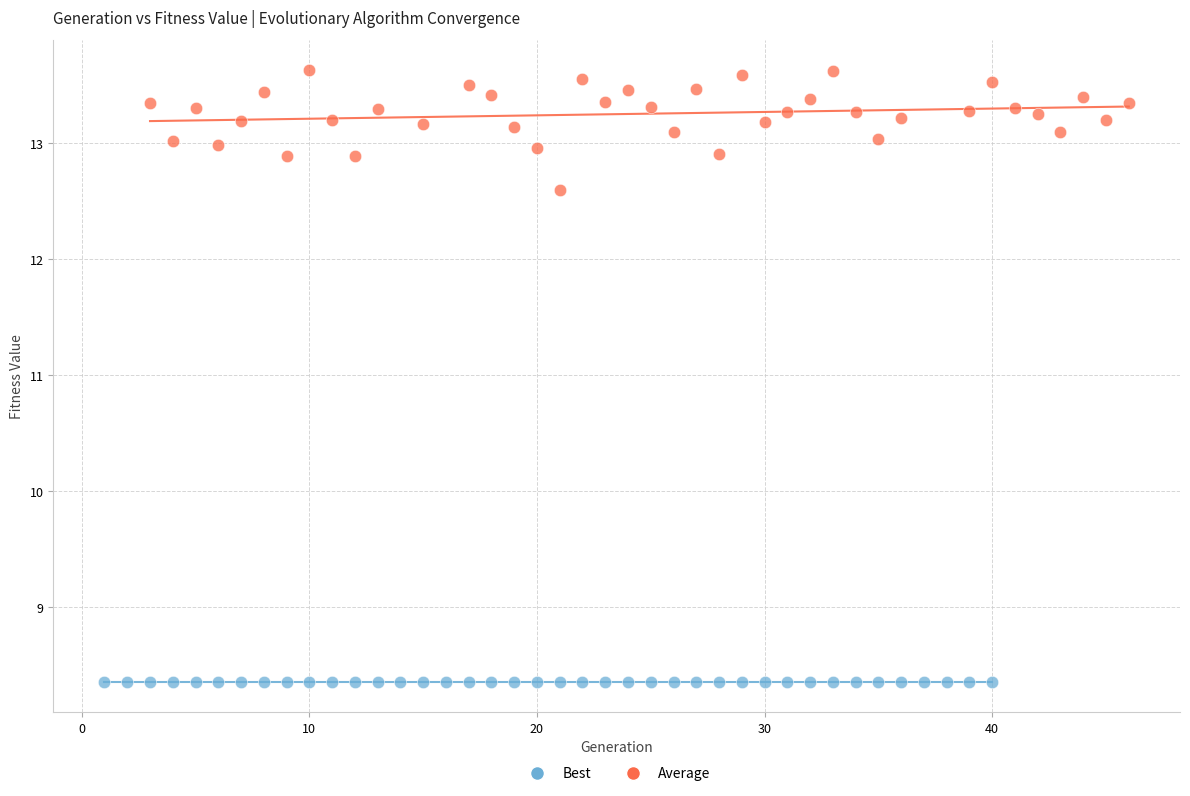

What are all the series names shown in the legend?

Best, Average